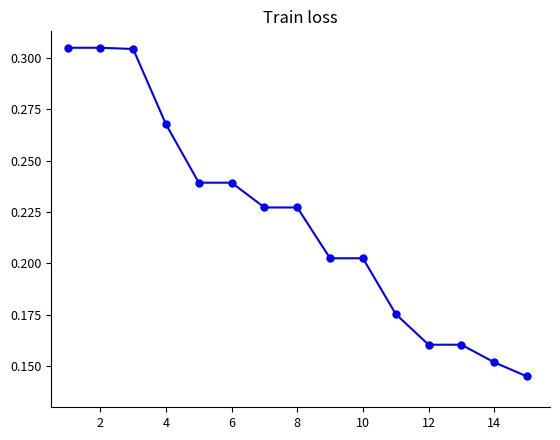

What is the sum of all values?

3.3